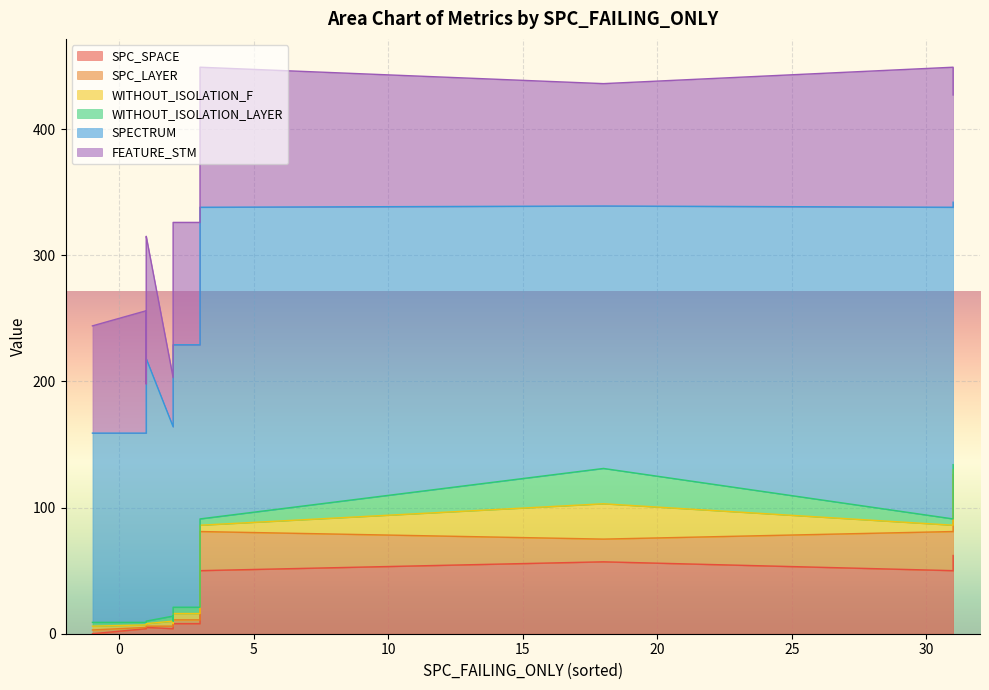

At which label does SPC_SPACE reach its peak?

31